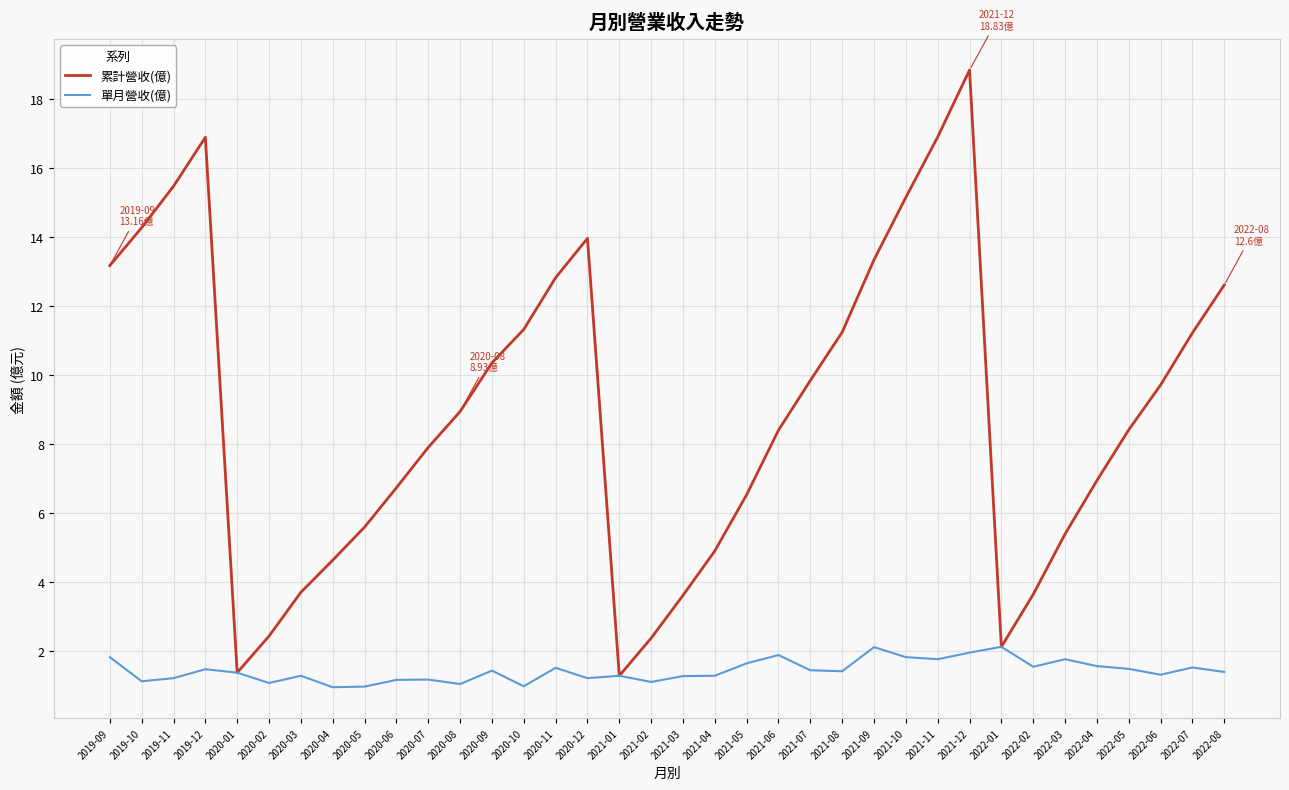

How many lines are shown in the chart?

2